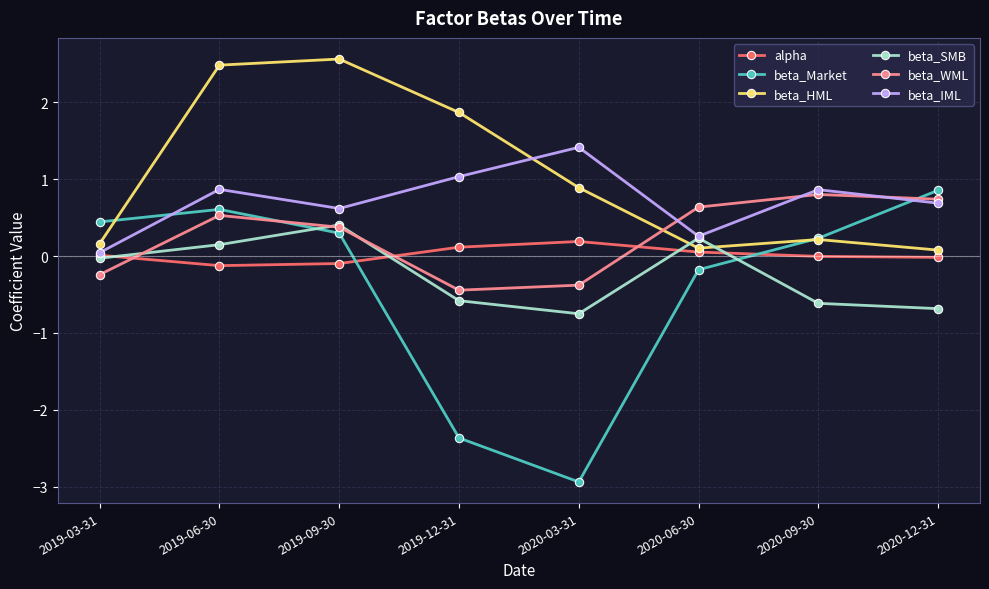

What is the difference between the maximum and second lowest values in the beta_WML series?

1.2